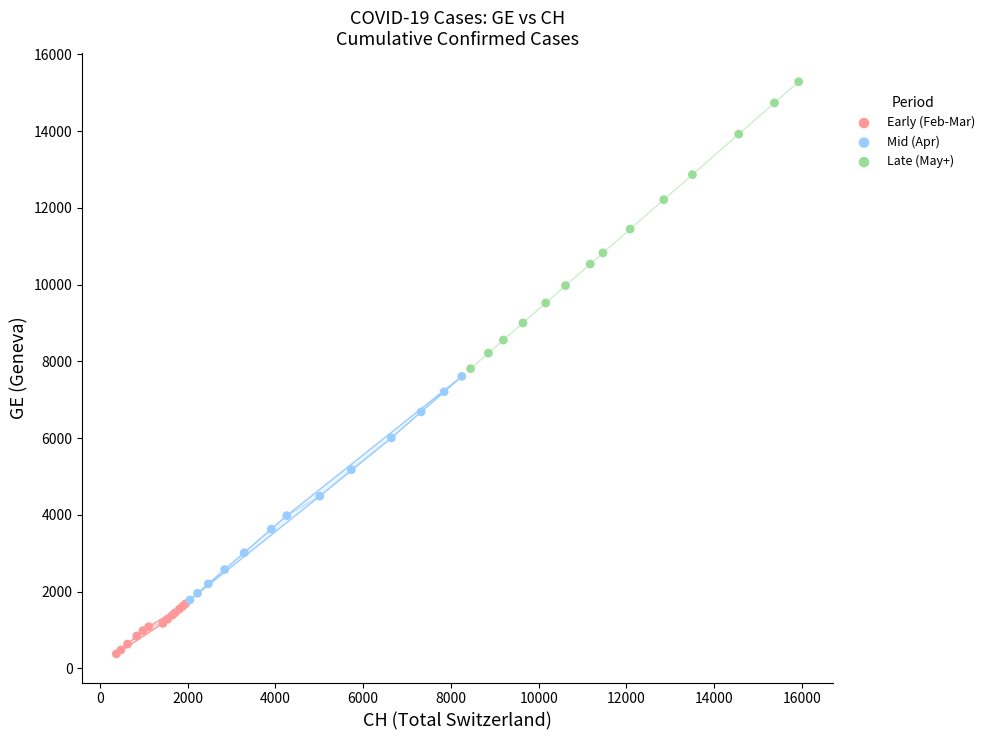

What are all the series names shown in the legend?

Early (Feb-Mar), Mid (Apr), Late (May+)